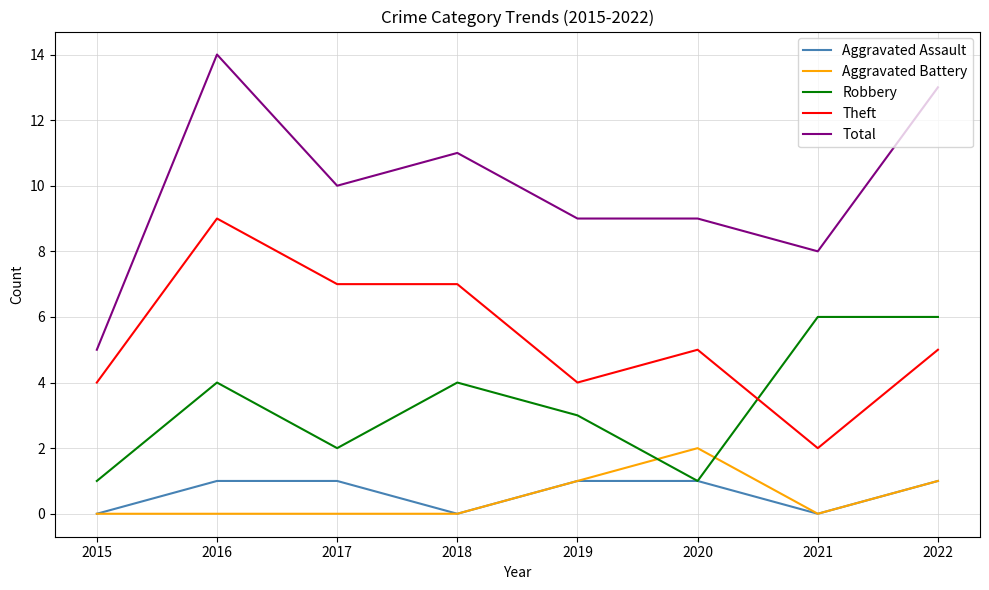

Reading left to right, list all the values displayed in this chart.

Aggravated Assault: 0	1	1	0	1	1	0	1
Aggravated Battery: 0	0	0	0	1	2	0	1
Robbery: 1	4	2	4	3	1	6	6
Theft: 4	9	7	7	4	5	2	5
Total: 5	14	10	11	9	9	8	13